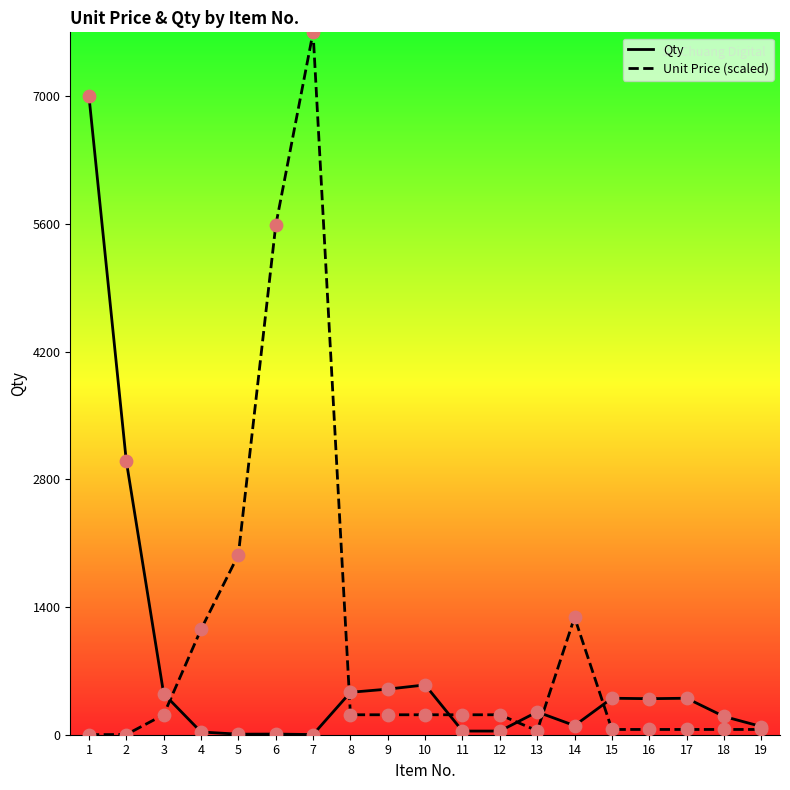

At which category is the sum across all series the highest?

7